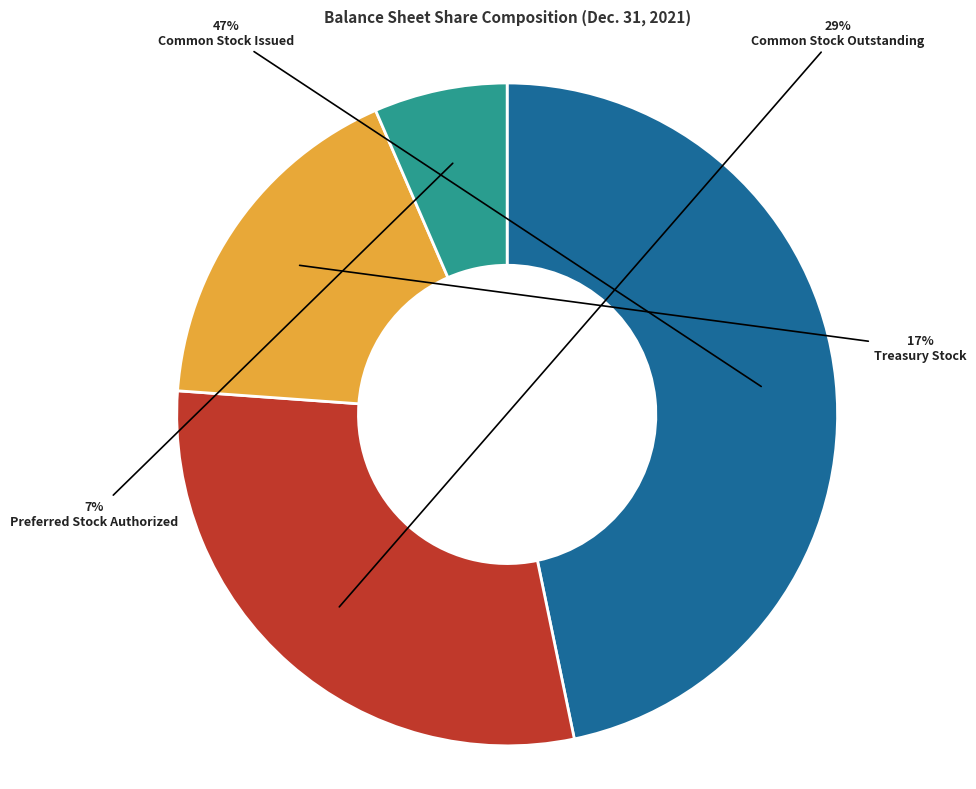

Between Treasury Stock and Preferred Stock Authorized, which is larger?

Treasury Stock